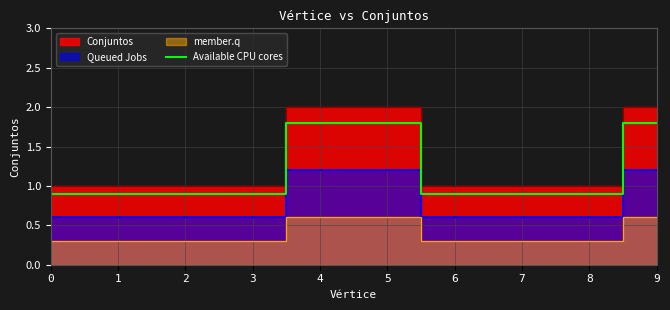

Read the value at 5.

1.8